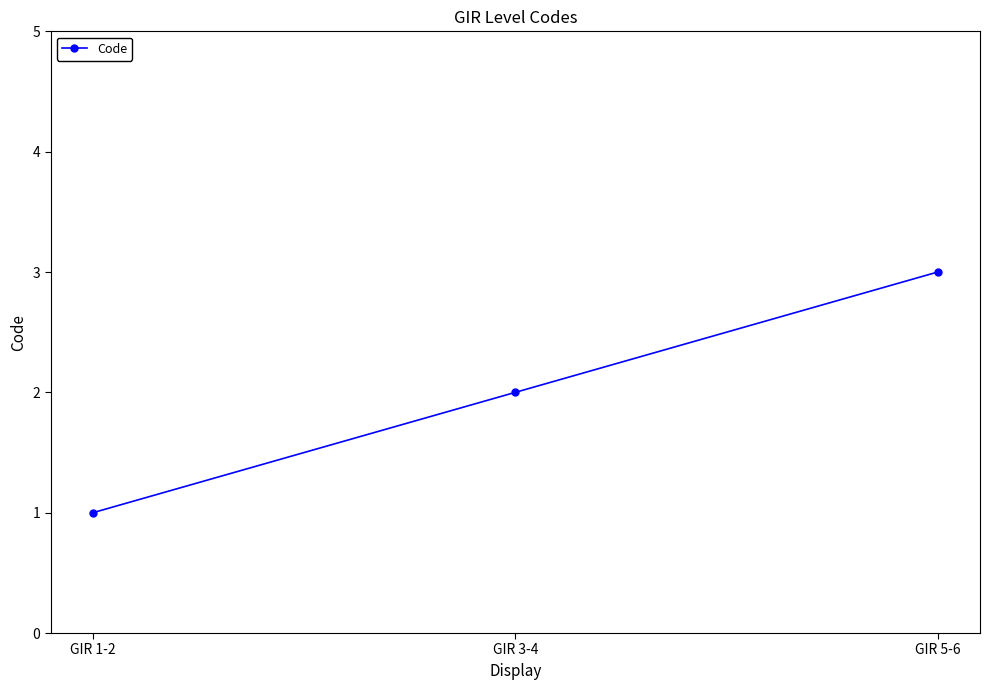

What is the approximate value at GIR 5-6?

3